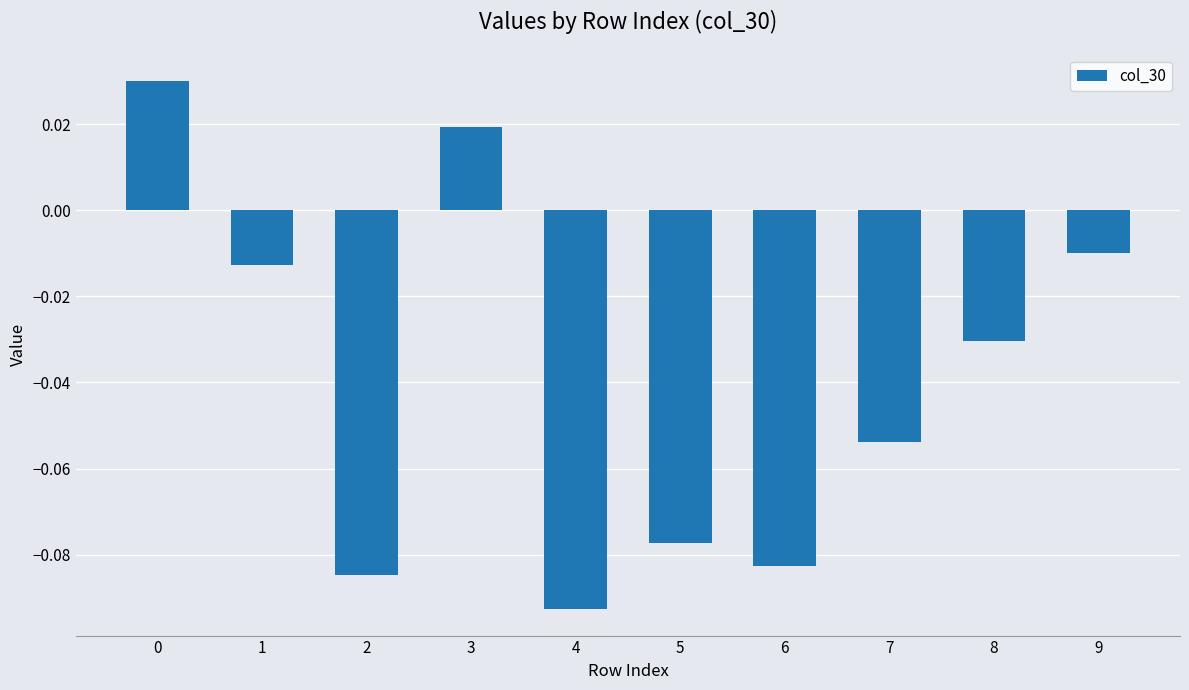

At which label is the value closest to 0?

9